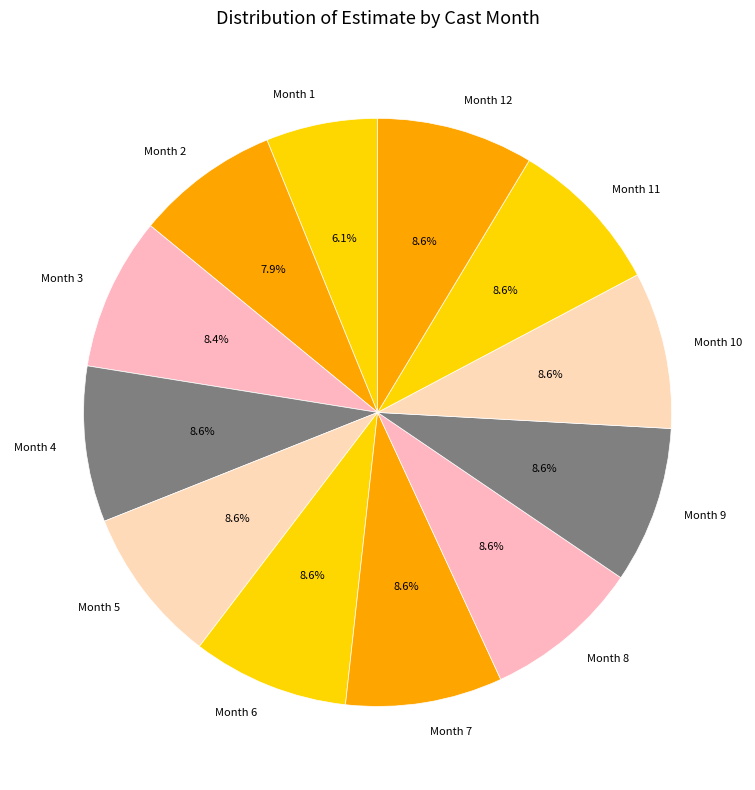

Count the number of slices in the pie.

12